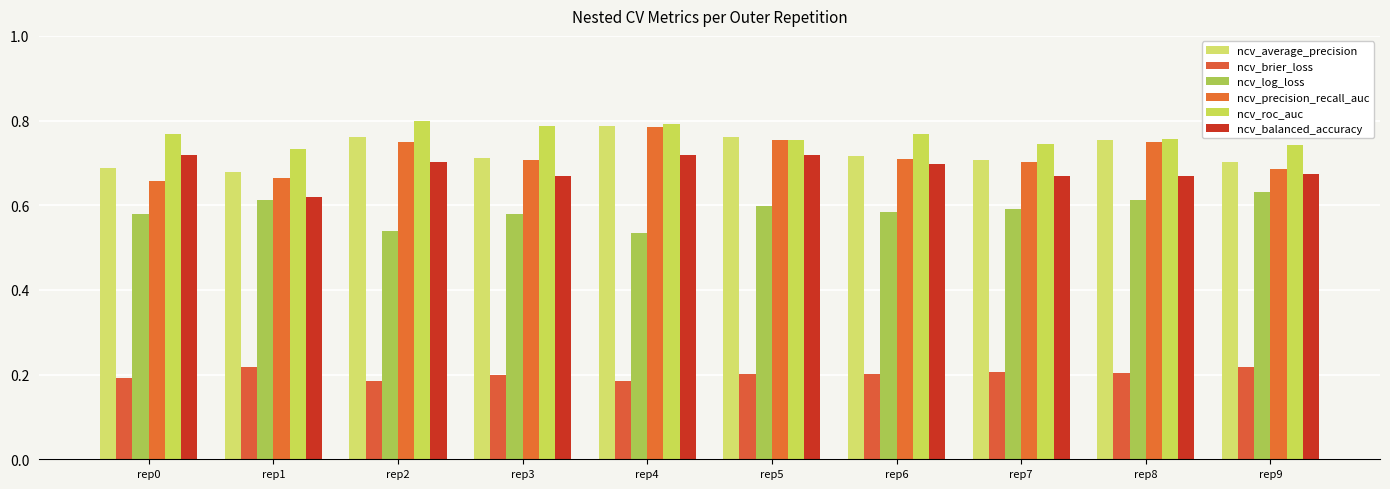

At which label does ncv_precision_recall_auc reach its peak?

rep4